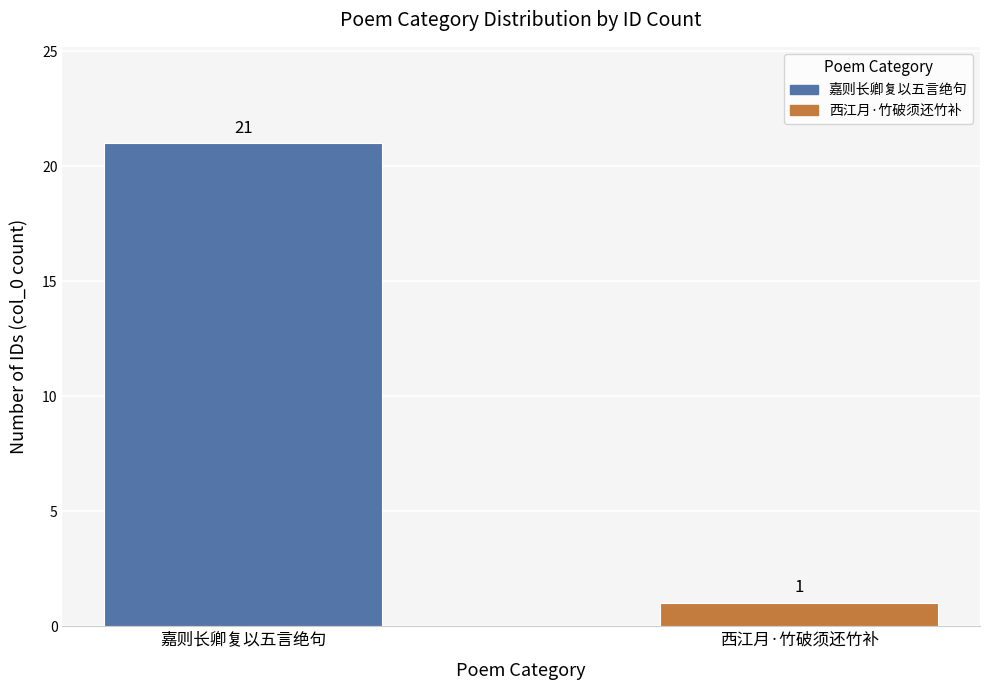

What is the difference between the values at 西江月·竹破须还竹补 and 嘉则长卿复以五言绝句?

20